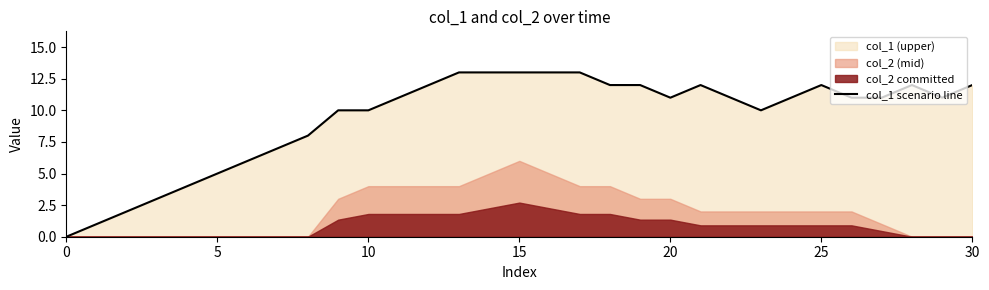

What is the change in value from 12 to 29?

-1